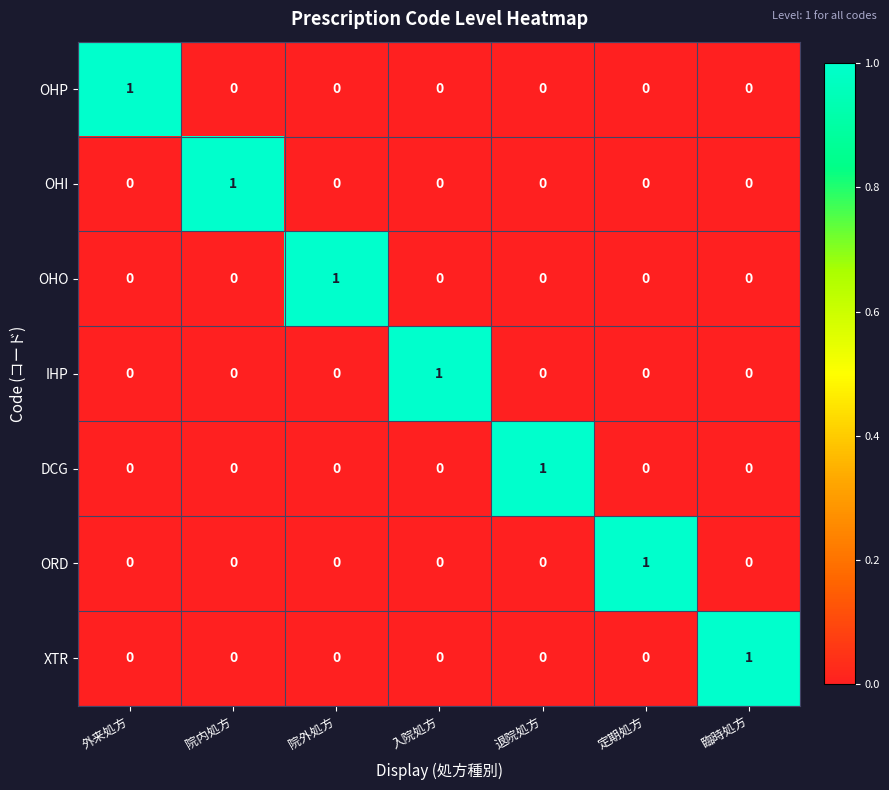

Count the XTR values in the range 0 to 1.

7